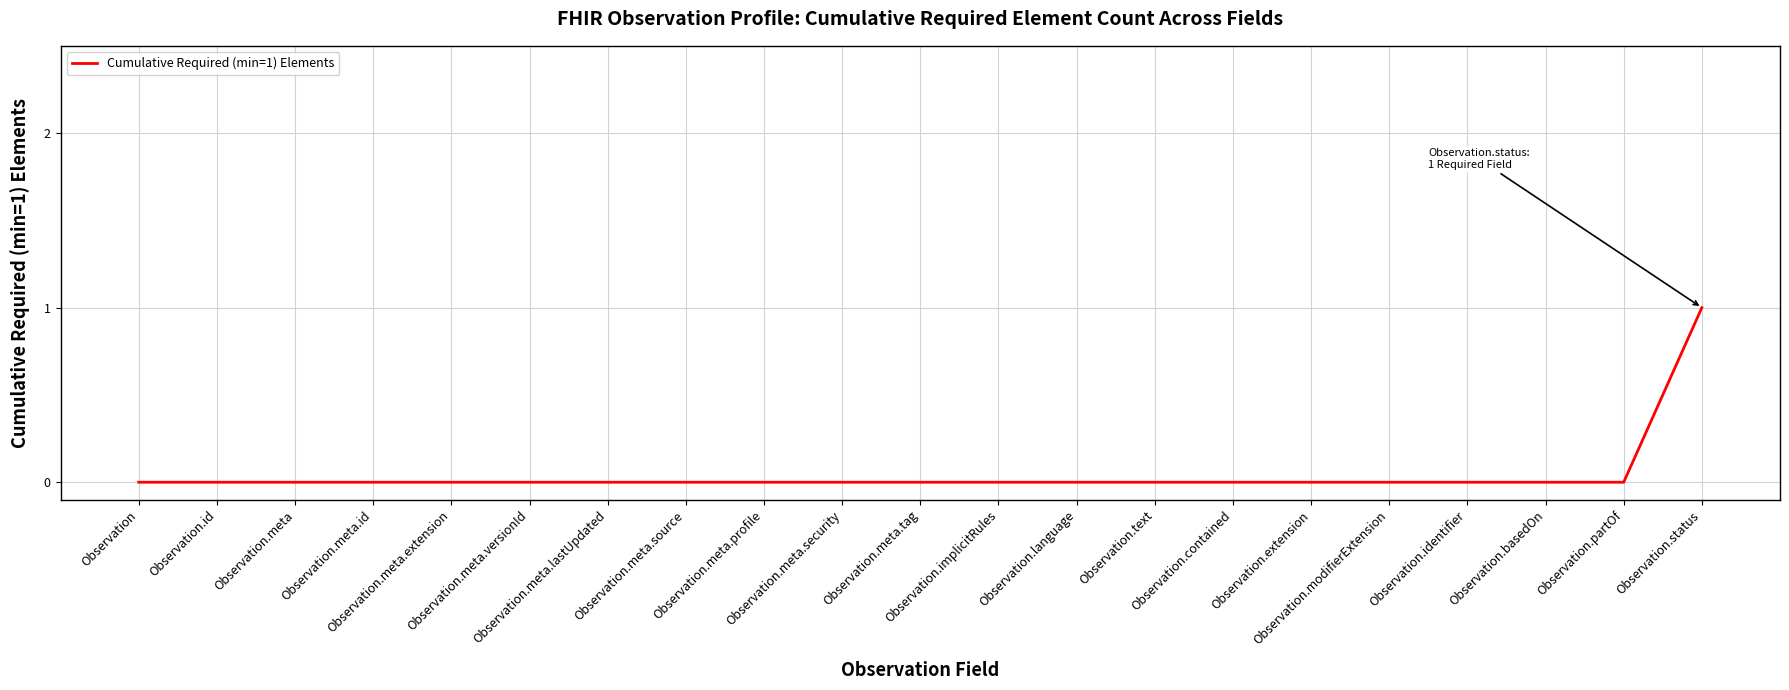

What is the change in value from Observation.meta.extension to Observation.status?

+1